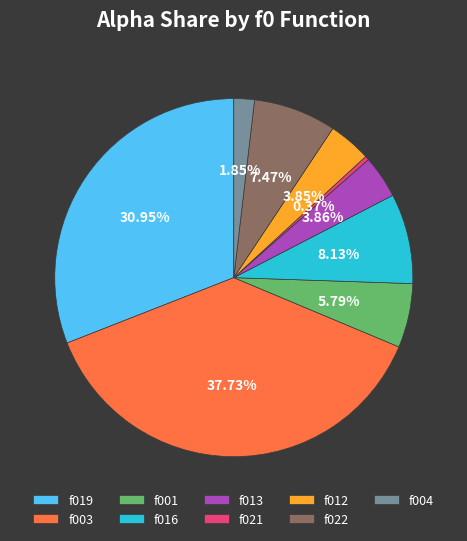

Count the number of slices in the pie.

9